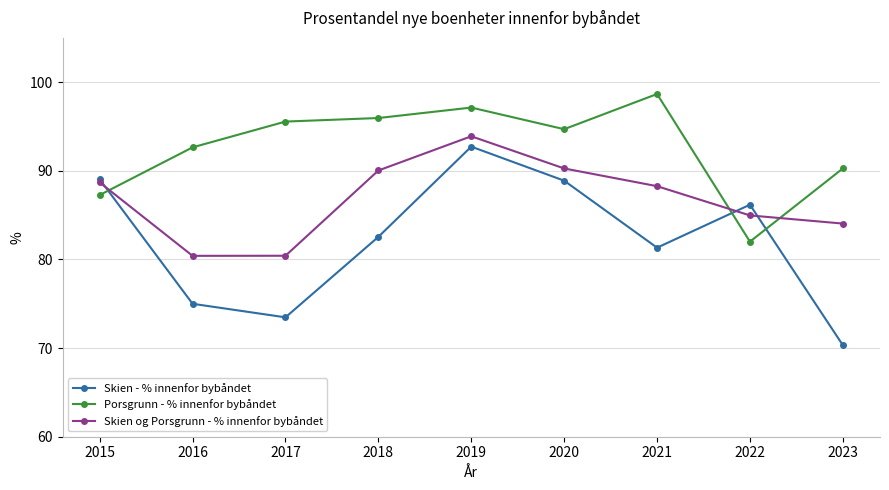

Where is the first local maximum for Skien og Porsgrunn - % innenfor bybåndet?

2019